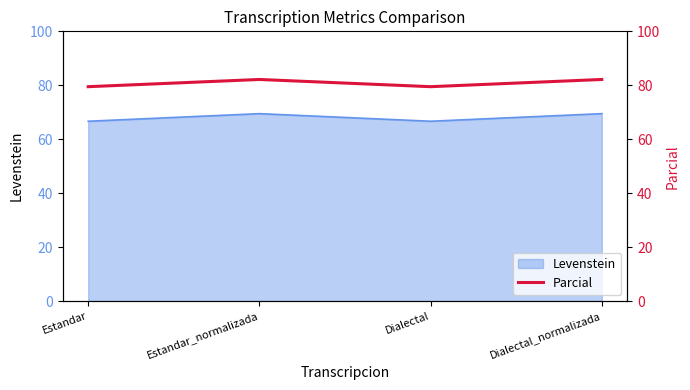

How many lines are shown in the chart?

1